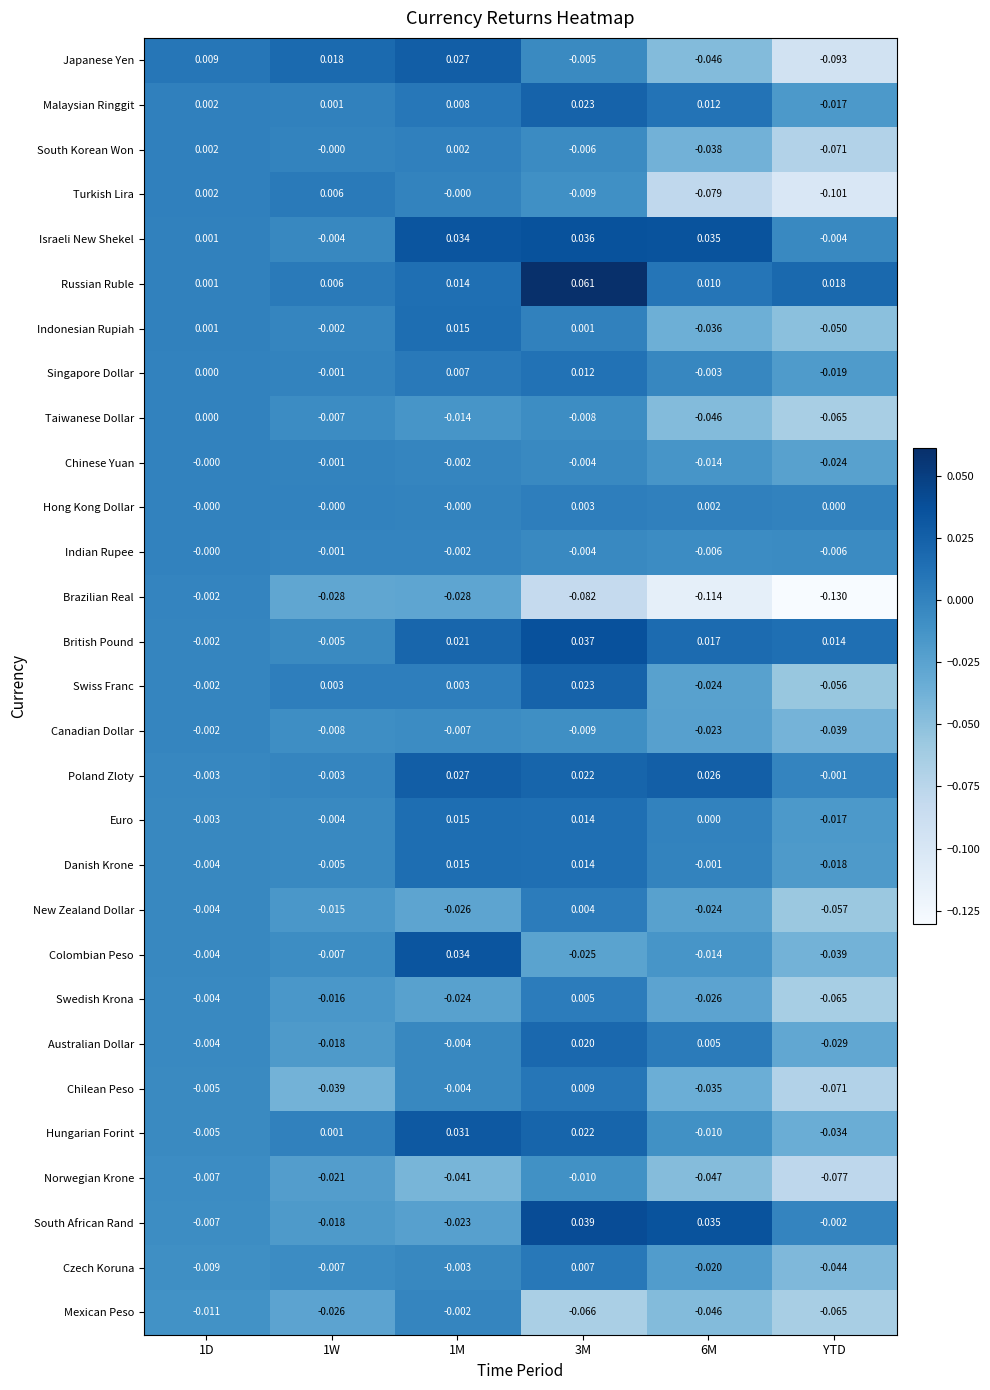

Which category has the lowest value in the Euro series?

YTD